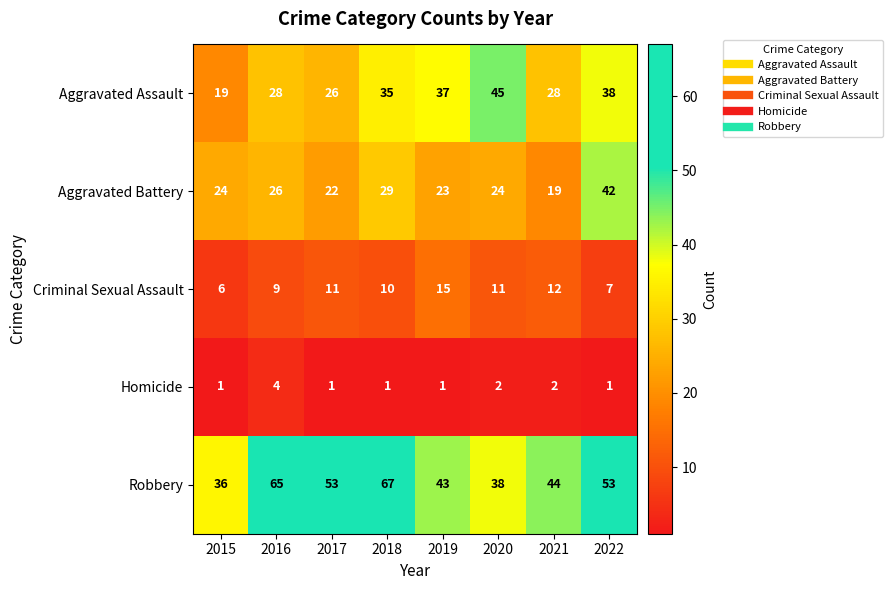

Rank the series at 2015 from highest to lowest value.

Robbery, Aggravated Battery, Aggravated Assault, Criminal Sexual Assault, Homicide